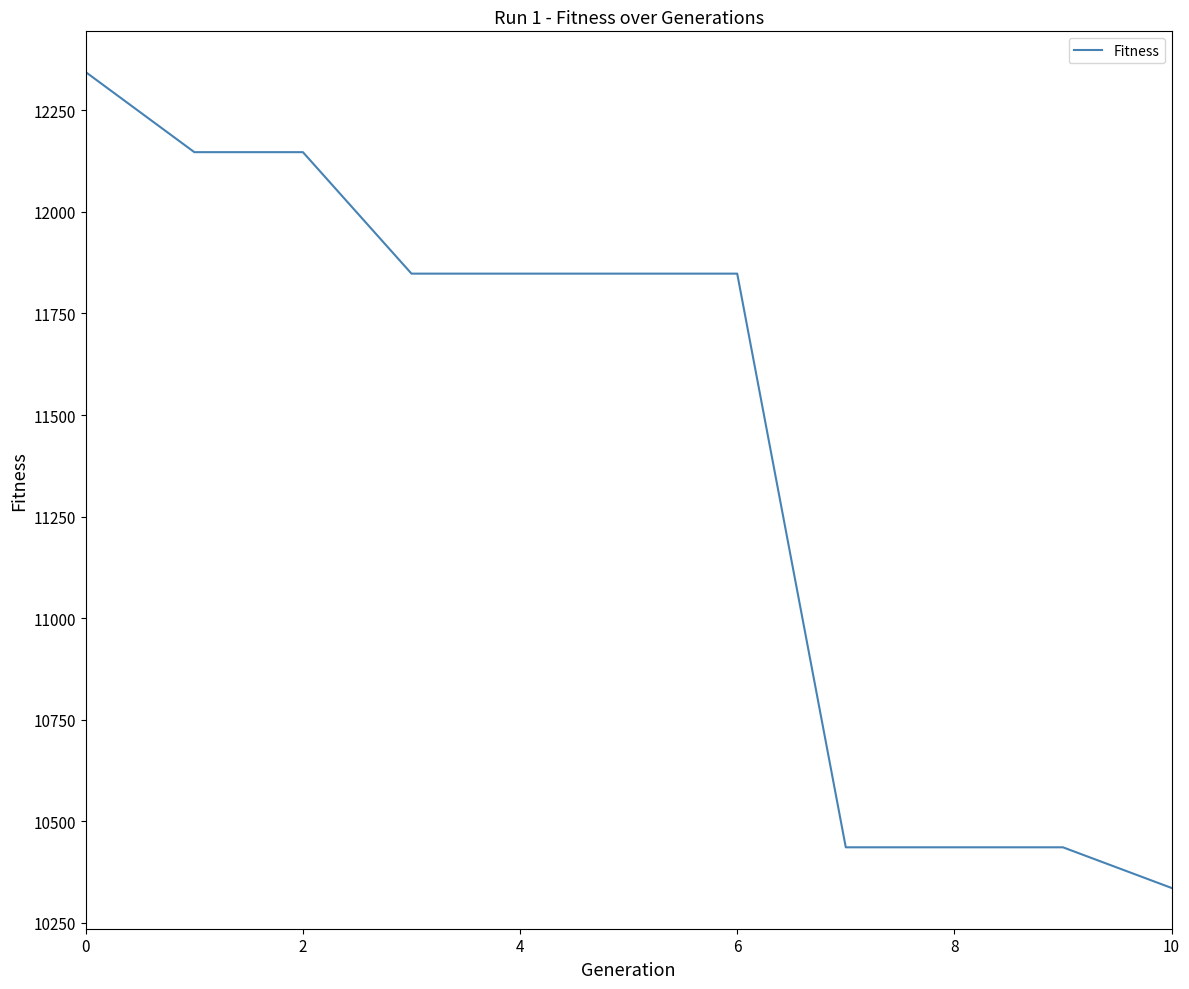

What is the smallest value displayed?

10336